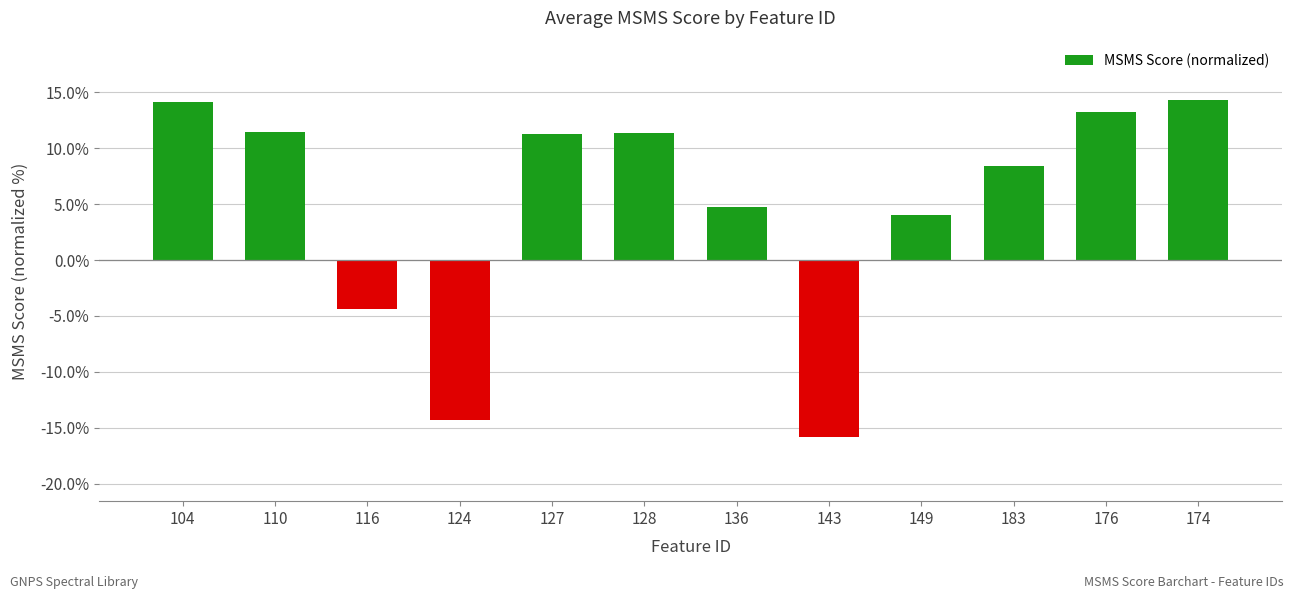

Are the bars horizontal?

No